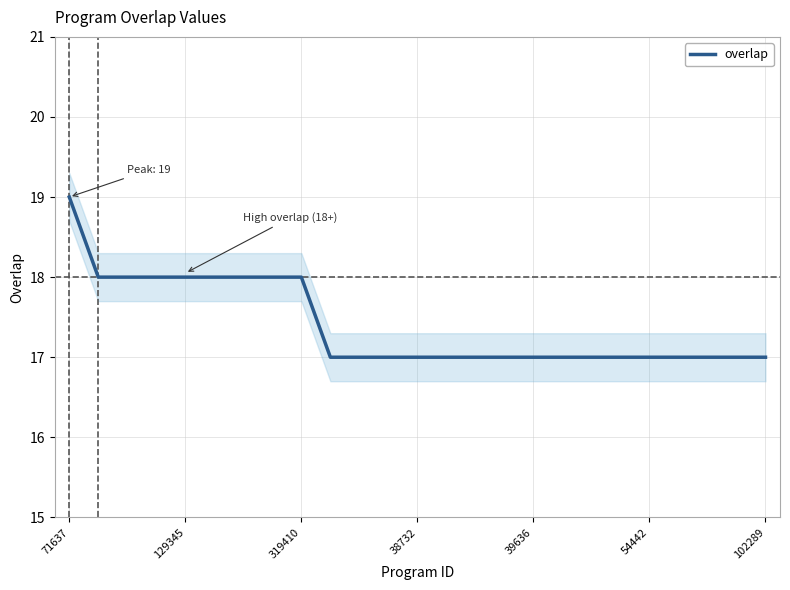

What is the minimum value for overlap?

17